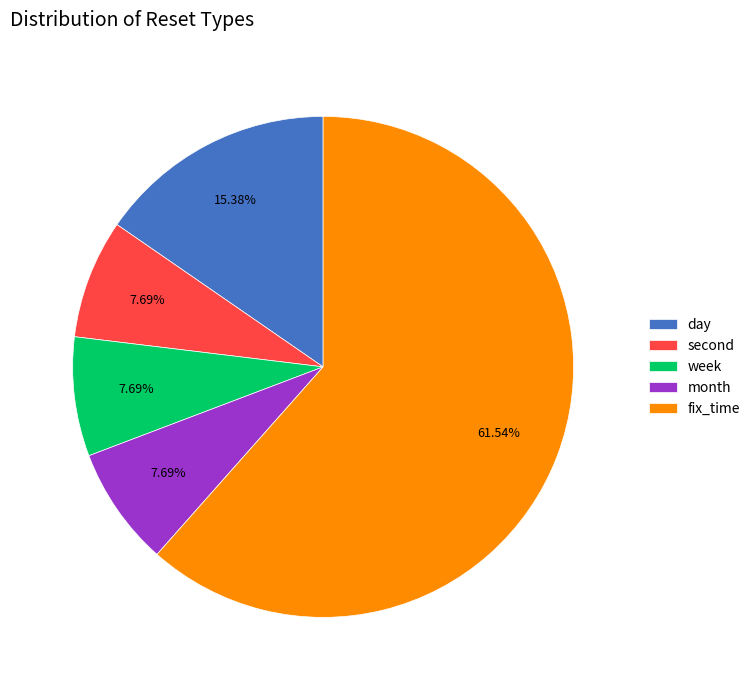

To the nearest percent, what is the combined percentage of day and fix_time?

77%